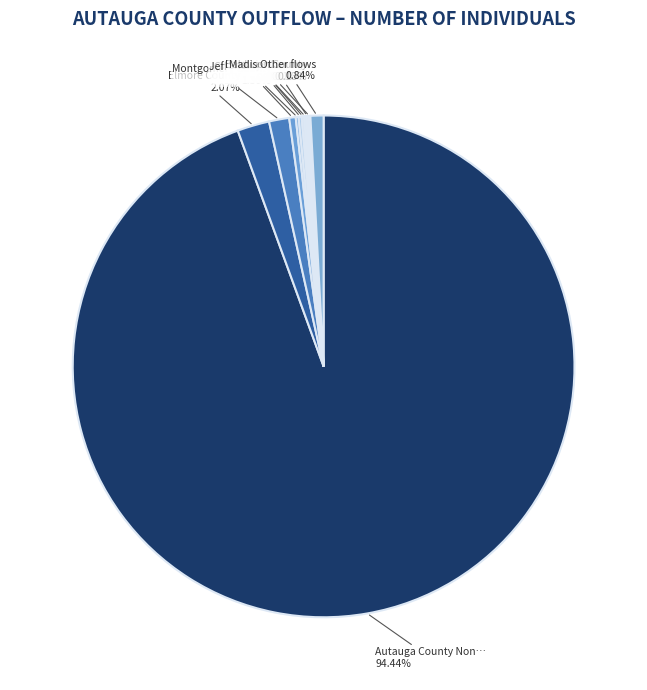

Which slice is the smallest?

Madison County